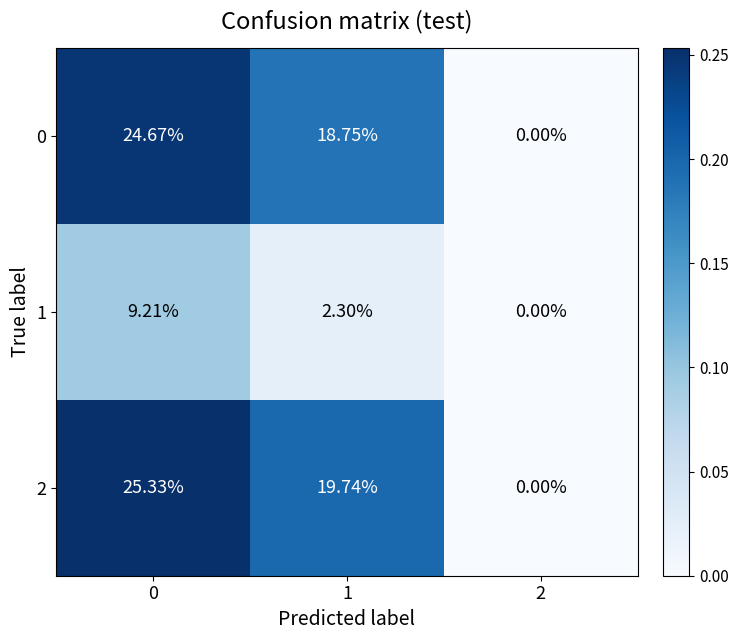

Is the value of 2 at 1 greater than the value of 0 at 1?

Yes